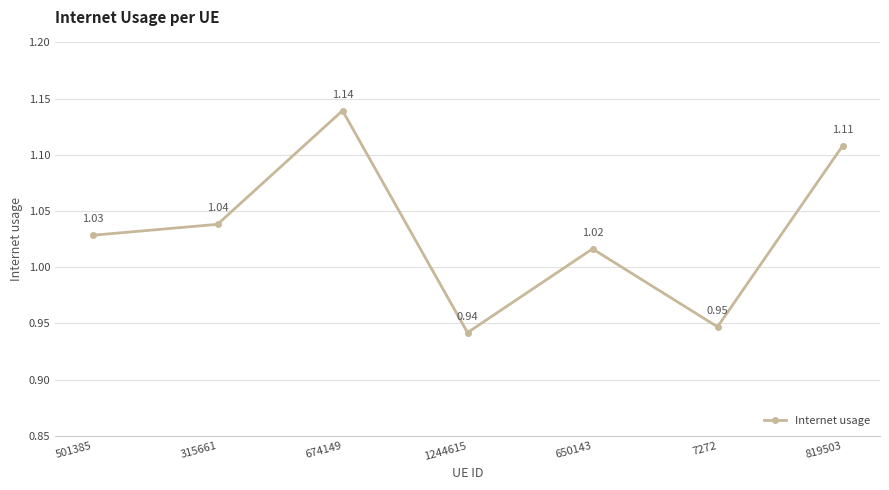

What is the sum of all values?

7.2